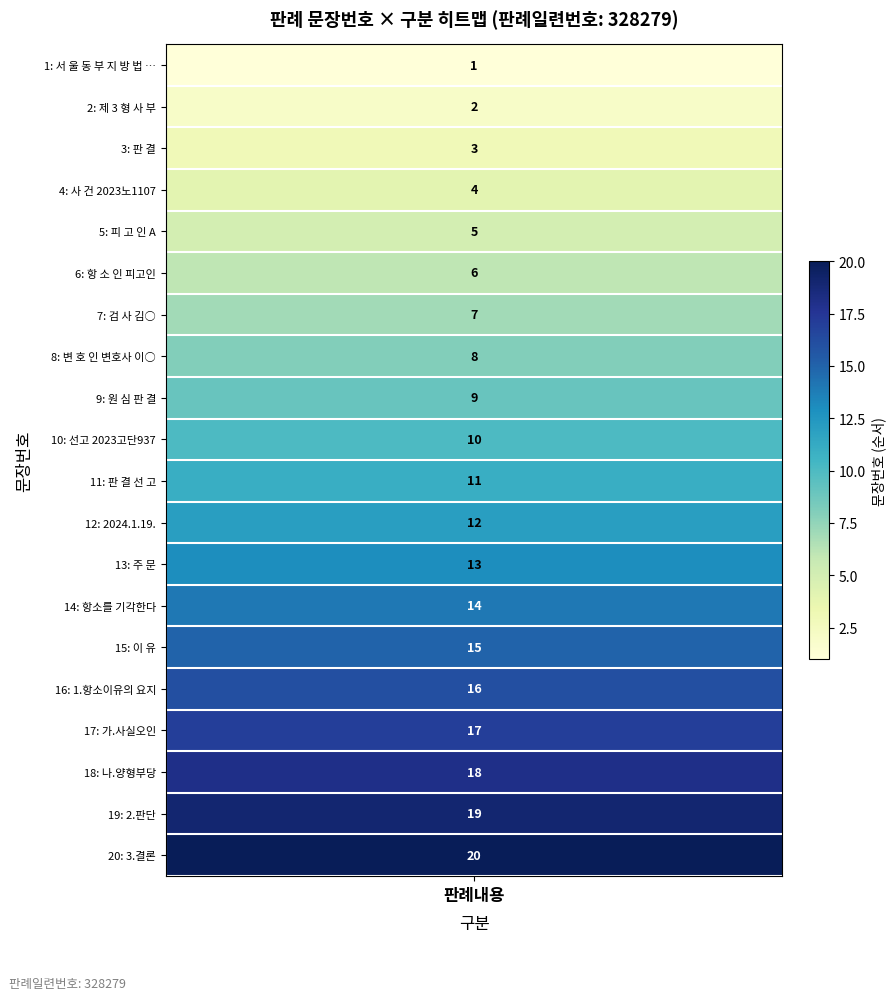

What is the sum of all values?

210